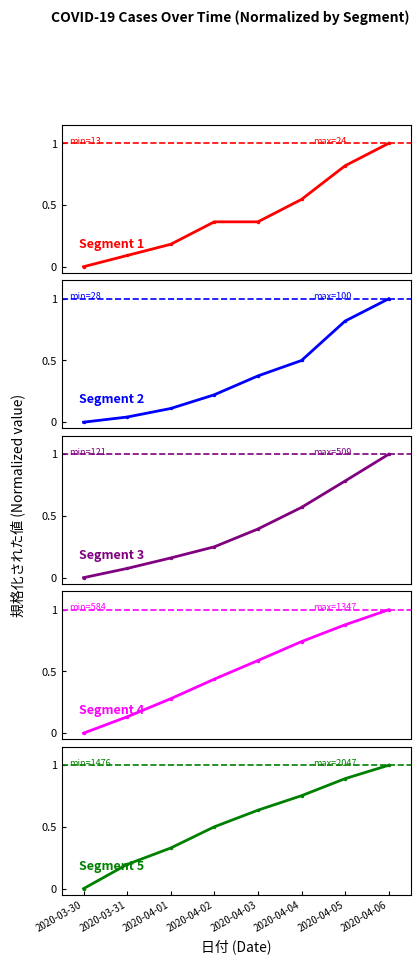

What is the sum of the Segment 1 values at 2020-04-06 and 2020-04-05?

1.8